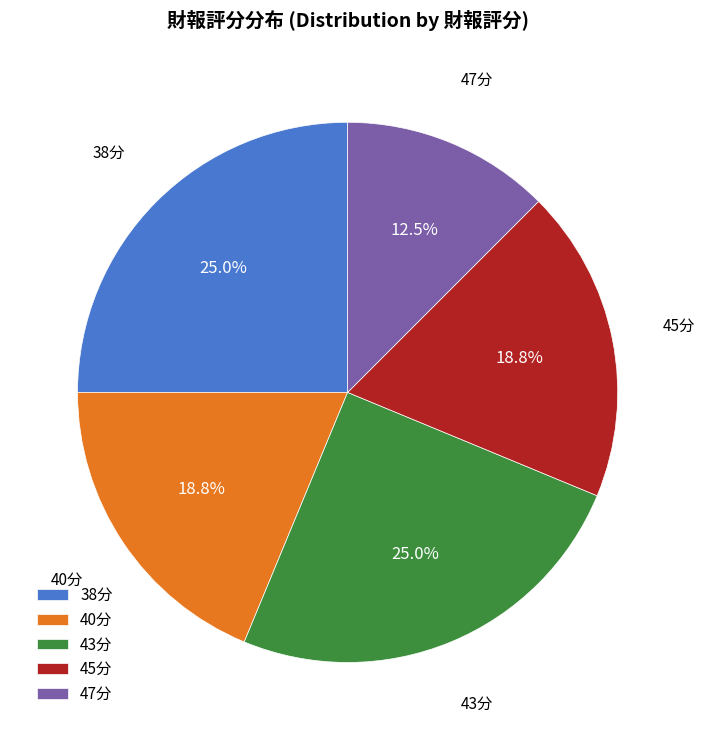

Approximately how many times larger is the value at 38分 compared to 47分?

2.0